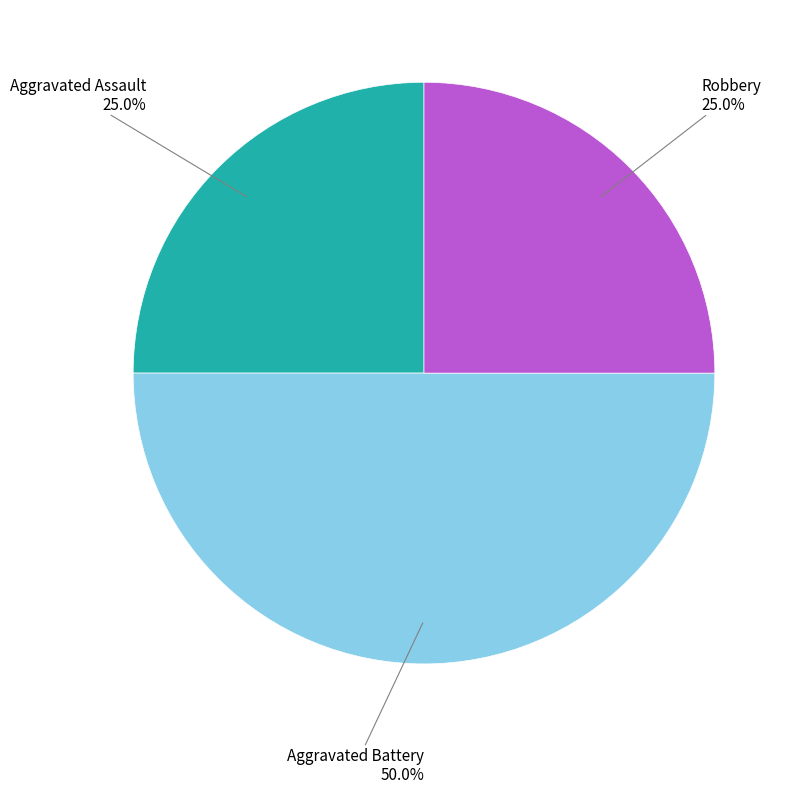

True or false: Aggravated Battery accounts for 50% of the total.

True